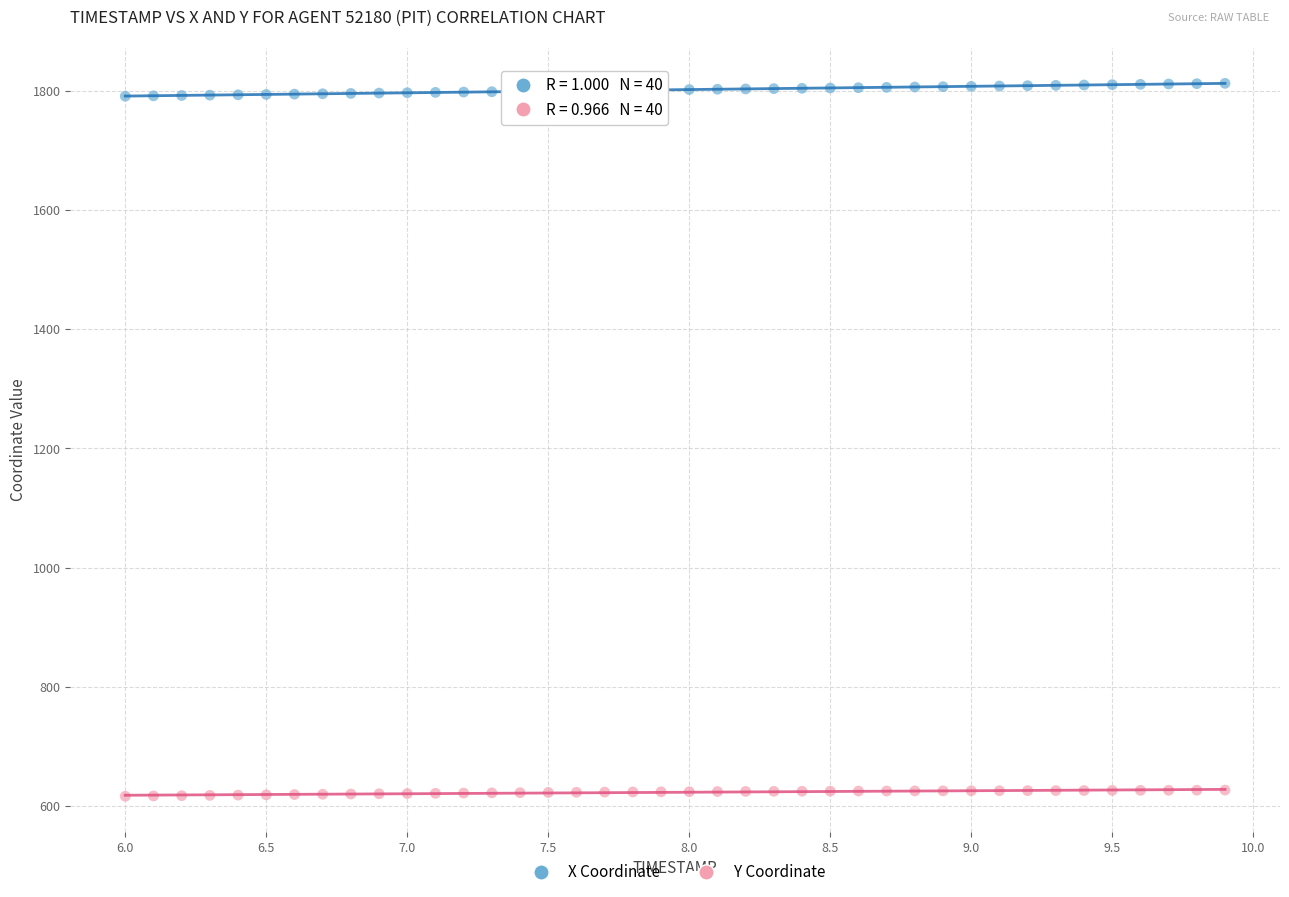

Across all data points, what is the range of Y values (max minus min)?

1195.5